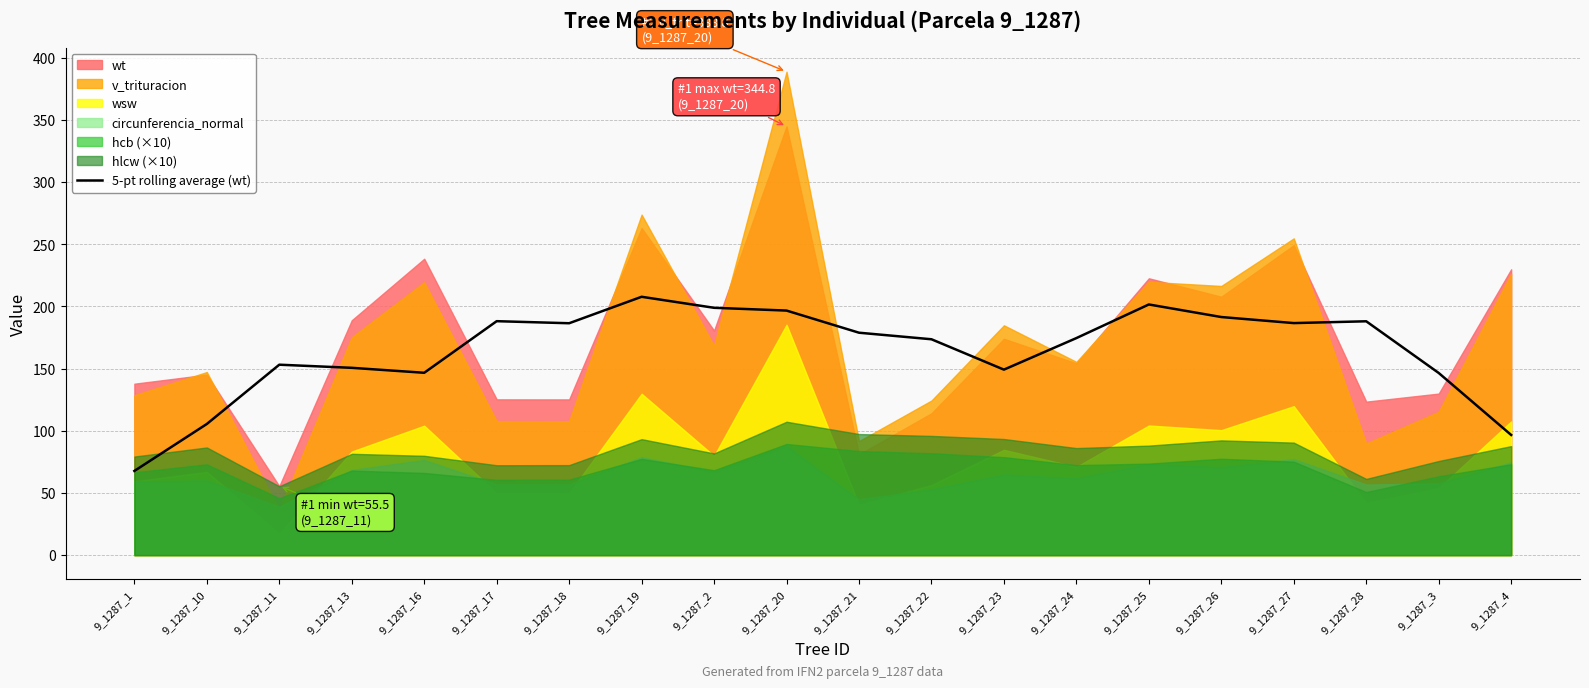

Reading right to left, extract all data points from this chart.

9_1287_4=96.7	9_1287_3=146.5	9_1287_28=188.1	9_1287_27=186.7	9_1287_26=191.5	9_1287_25=201.6	9_1287_24=174.6	9_1287_23=149.2	9_1287_22=173.6	9_1287_21=178.9	9_1287_20=196.7	9_1287_2=198.9	9_1287_19=207.8	9_1287_18=186.5	9_1287_17=188.2	9_1287_16=146.7	9_1287_13=150.7	9_1287_11=153.2	9_1287_10=105.5	9_1287_1=67.7